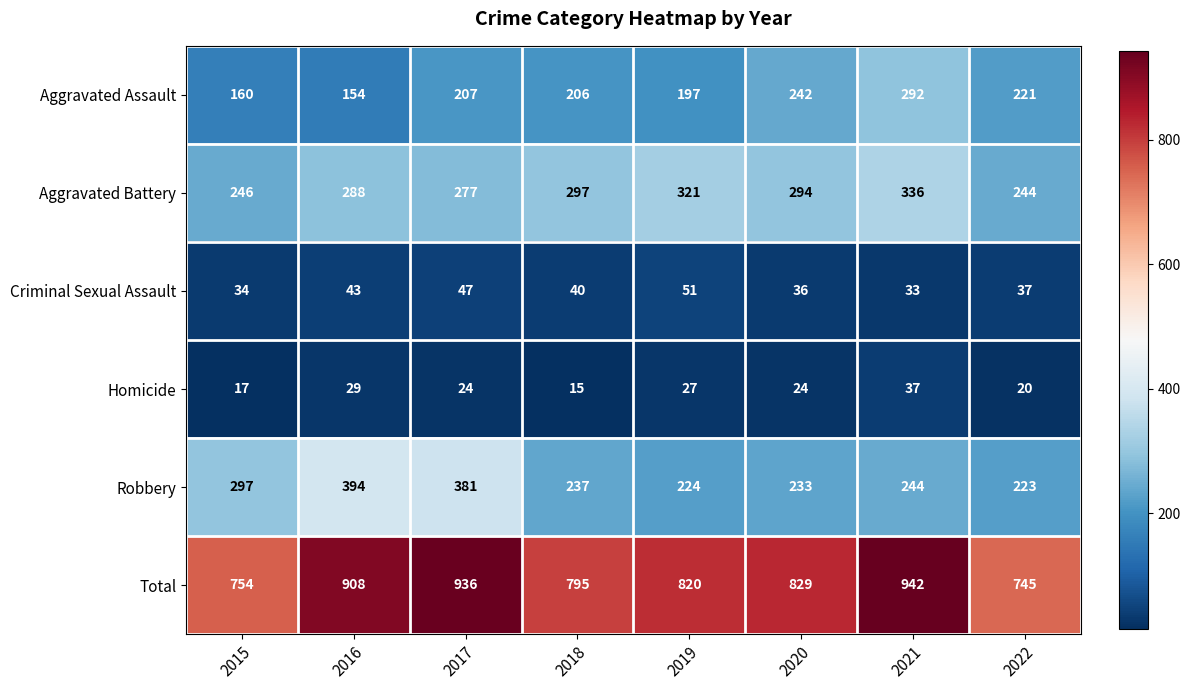

True or false: Criminal Sexual Assault has a value of 43 at 2016.

True